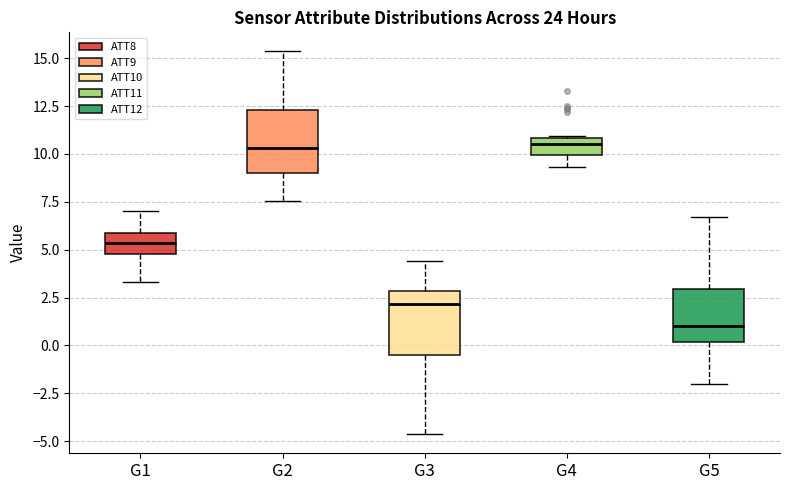

Reading left to right, read every box against the y-axis: the position of its median line, the range the box covers, and the ends of its whiskers. The values are not printed on the chart, so give them approximately, as read against the axis.

G1: median 5.5, box 5.0 to 6.0, whiskers 3.5 to 7.0
G2: median 10.5, box 9.0 to 12.5, whiskers 7.5 to 15.5
G3: median 2.0, box -0.5 to 3.0, whiskers -4.5 to 4.5
G4: median 10.5, box 10.0 to 11.0, whiskers 9.5 to 11.0
G5: median 1.0, box 0.0 to 3.0, whiskers -2.0 to 6.5